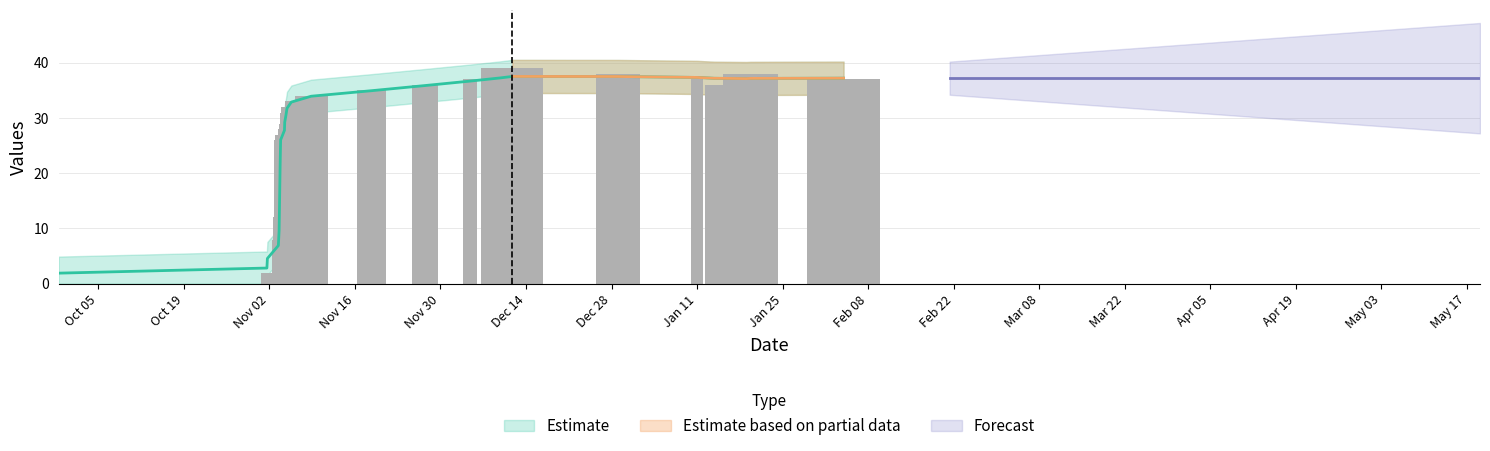

What is the value of the 24th bar from the left?

37.4